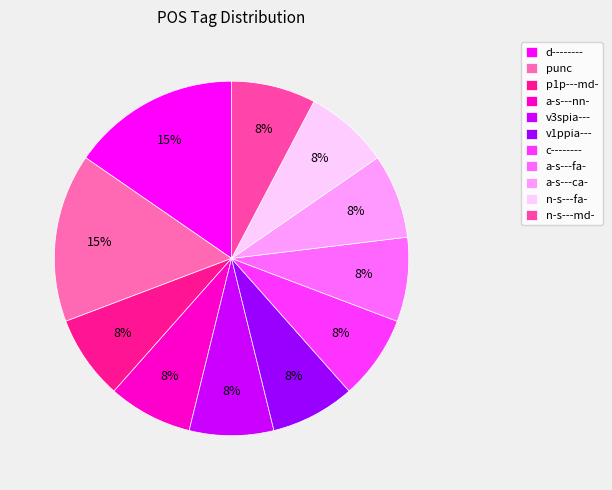

Combined, what portion of the pie is a-s---nn- and punc?

23.1%